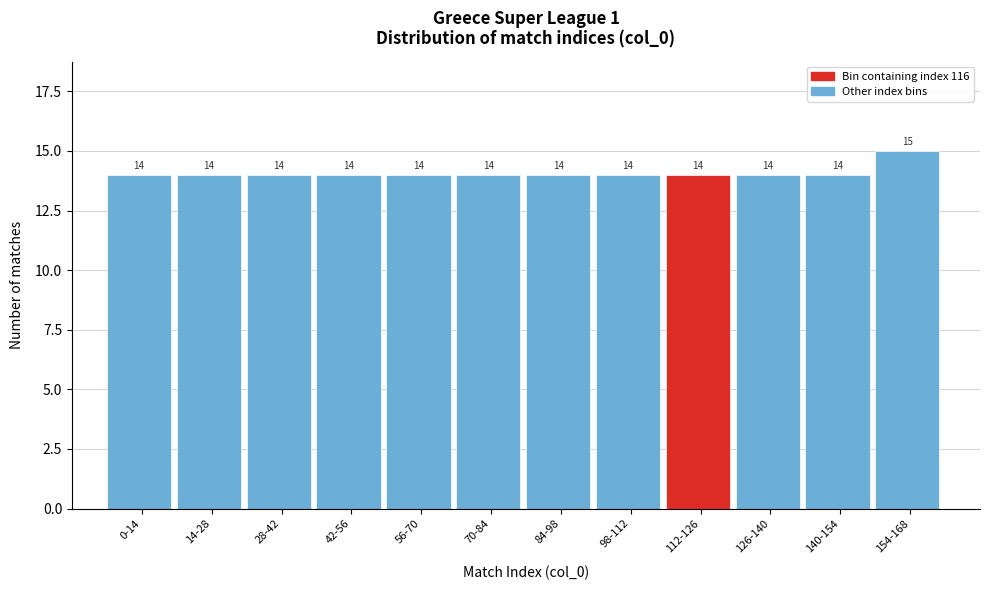

Reading left to right, what are all the values shown in this chart?

0-14=14	14-28=14	28-42=14	42-56=14	56-70=14	70-84=14	84-98=14	98-112=14	112-126=14	126-140=14	140-154=14	154-168=15